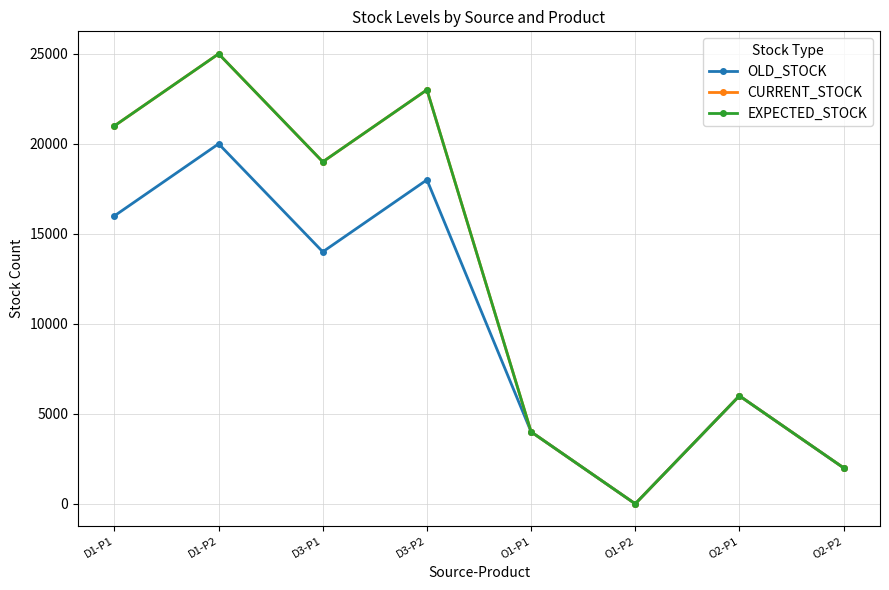

What is the label of the 5th point from the right?

D3-P2